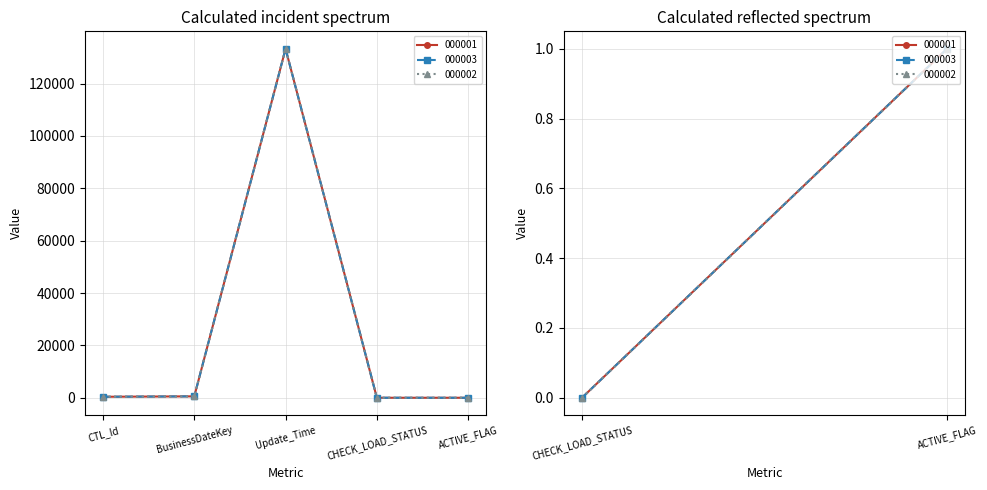

Between Update_Time and ACTIVE_FLAG, which is larger?

Update_Time